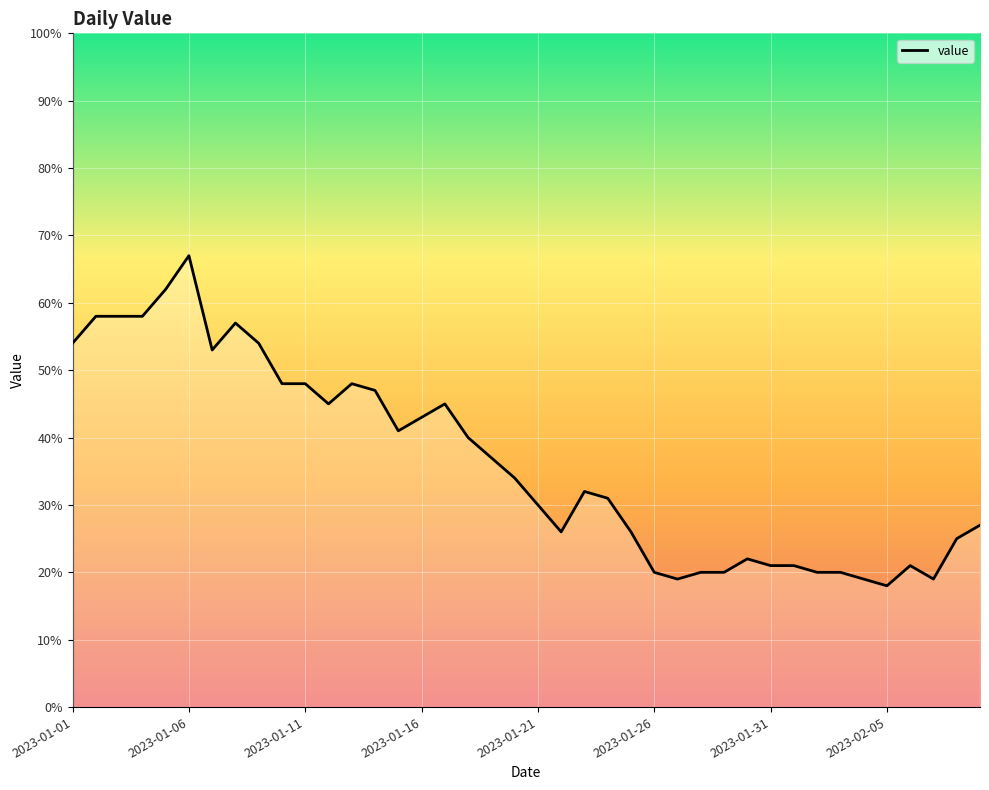

What is the greatest value displayed?

67